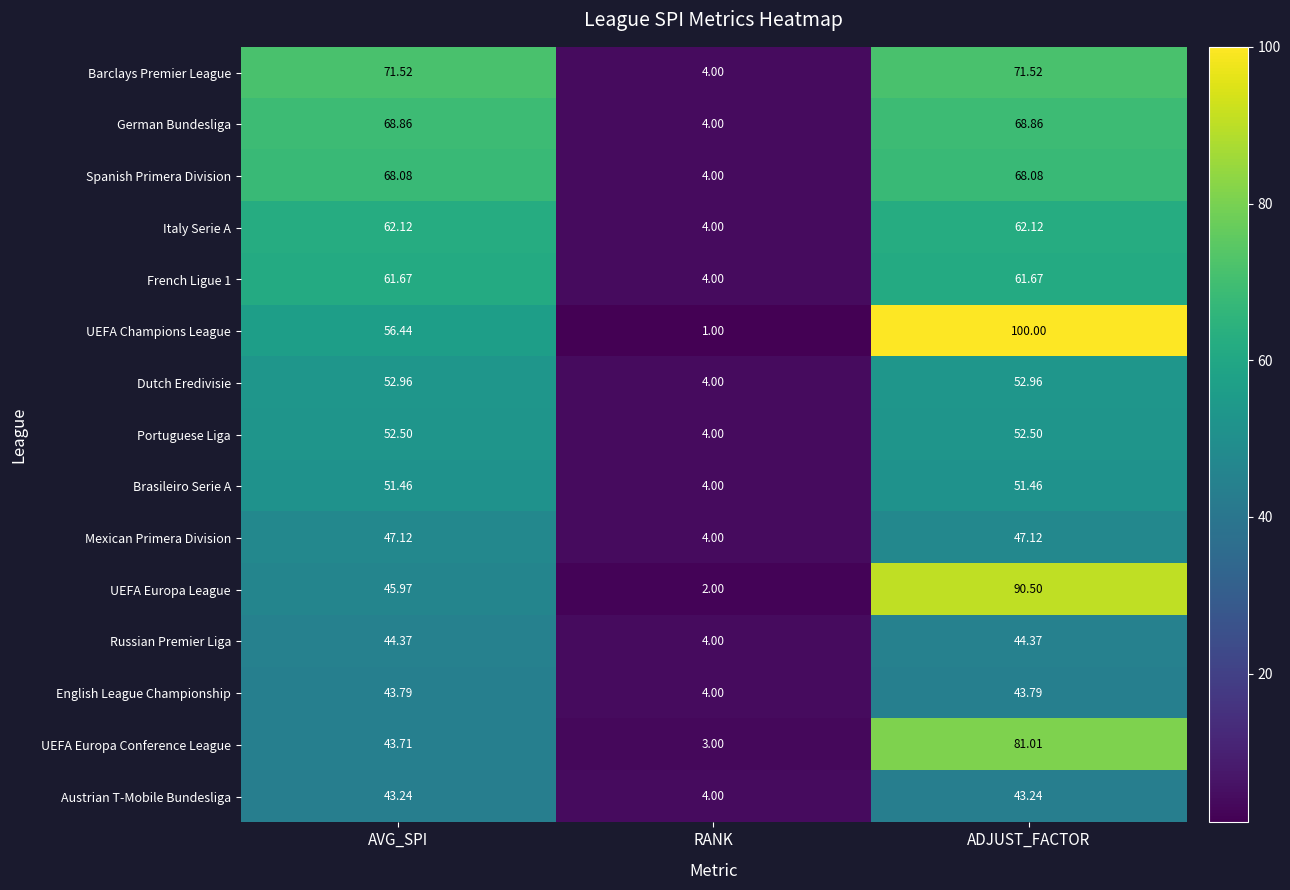

Which series has the largest range (max minus min)?

UEFA Champions League